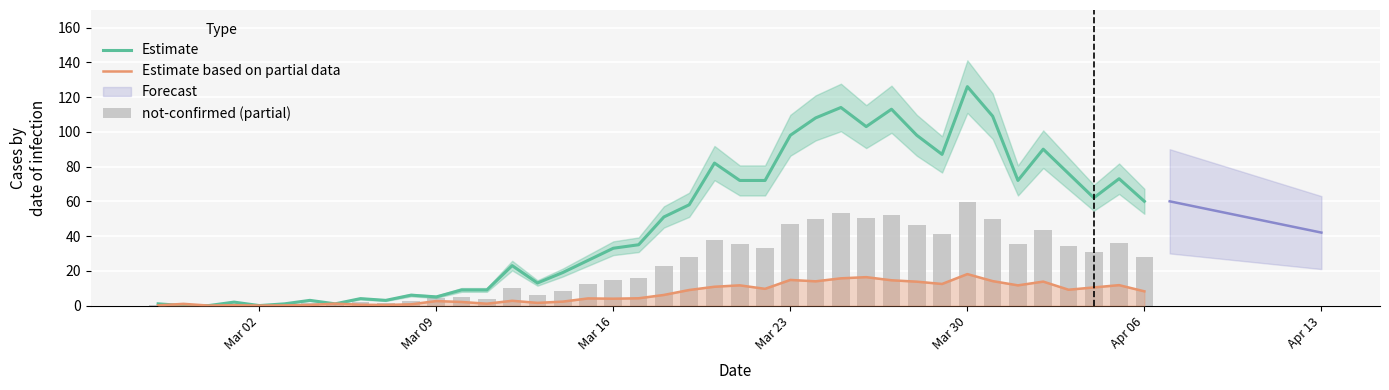

True or false: Estimate has a value of 18.5 at 21.

False